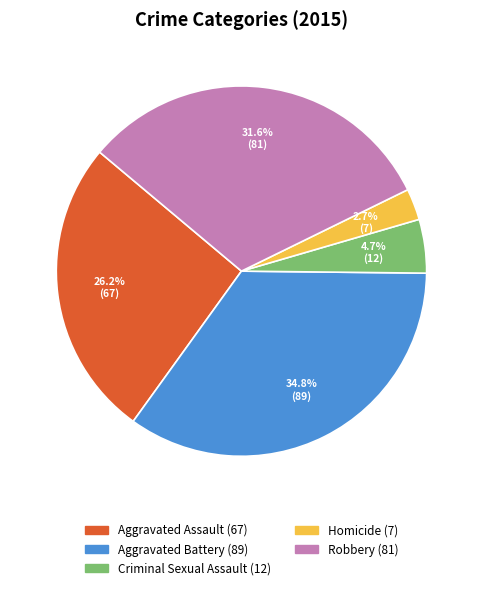

True or false: Robbery accounts for 39% of the total.

False